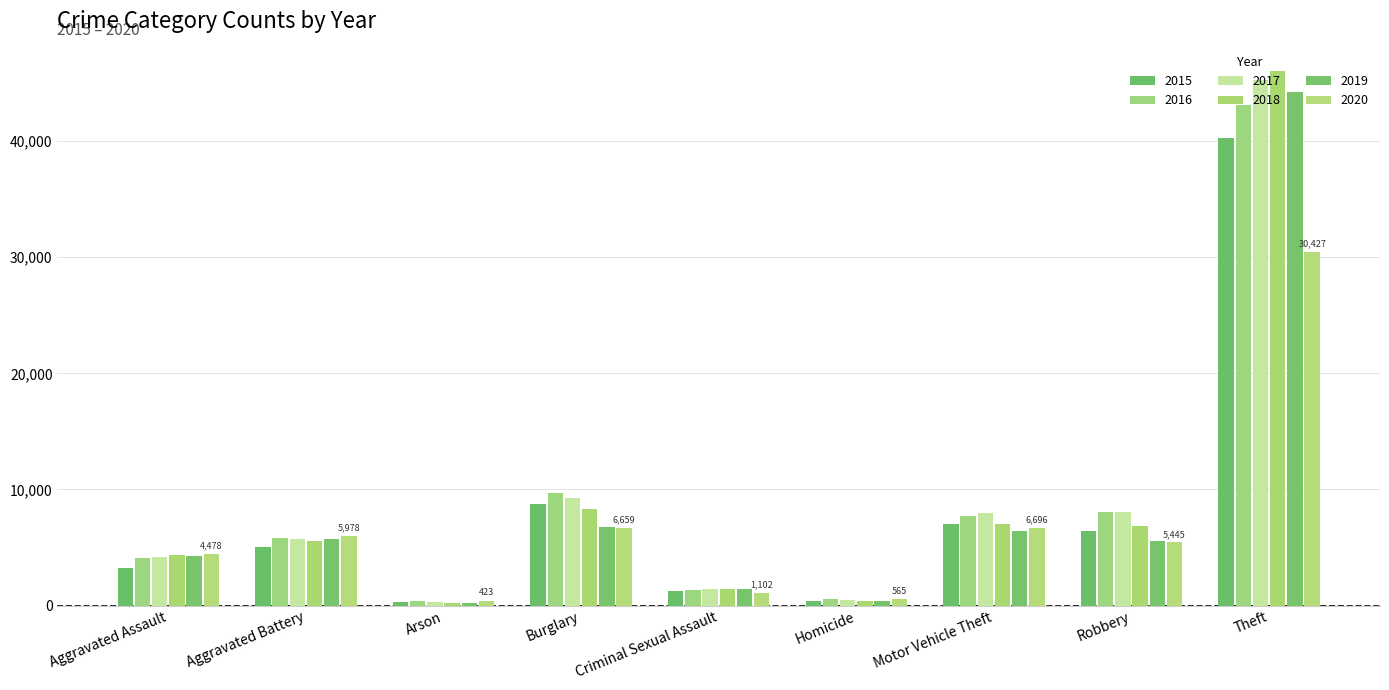

Which category has the lowest value across all series?

Arson